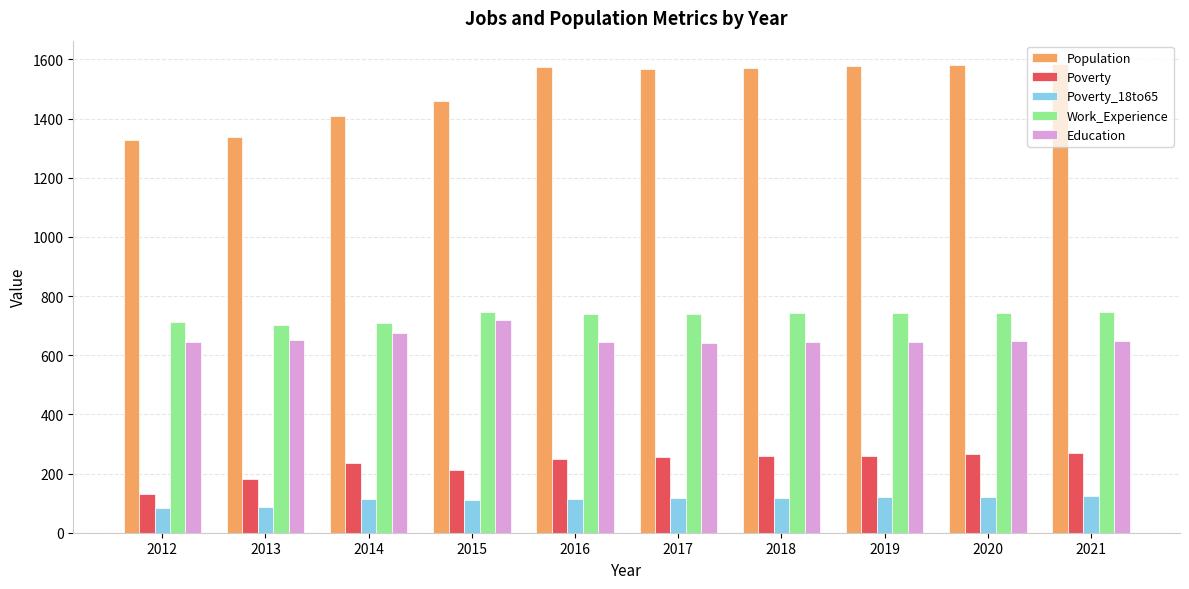

What is the difference between the highest and lowest values at 2020?

1458